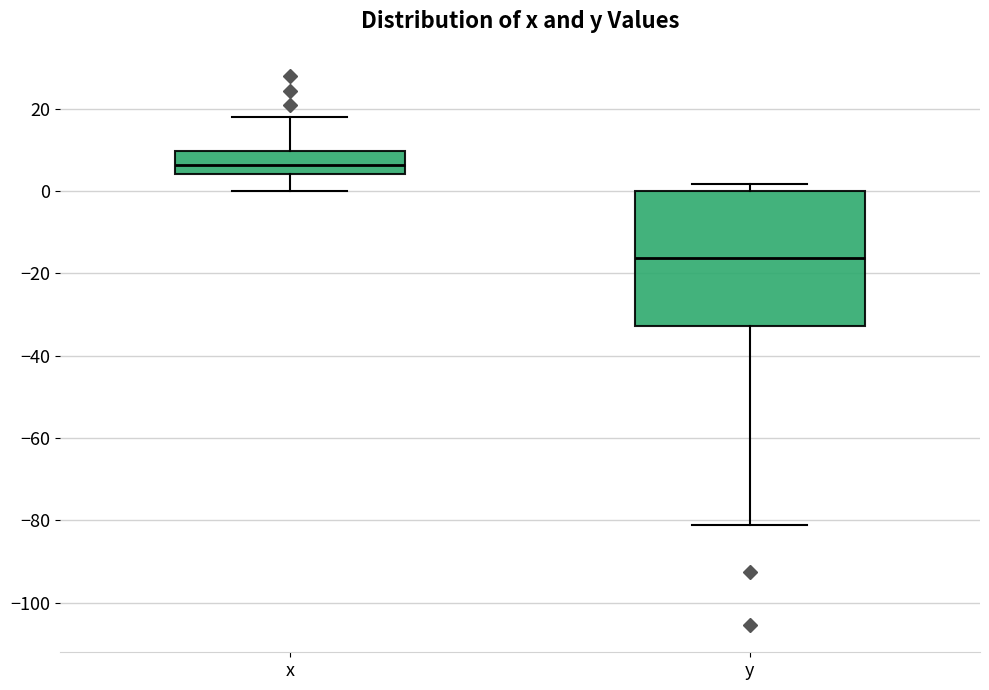

Which box's median line is the highest?

x